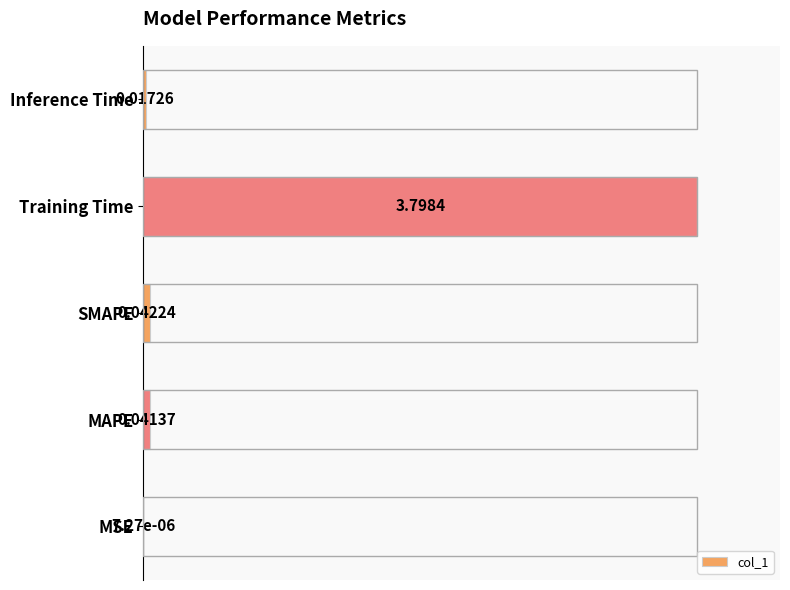

Between Inference Time and SMAPE, which is larger?

SMAPE